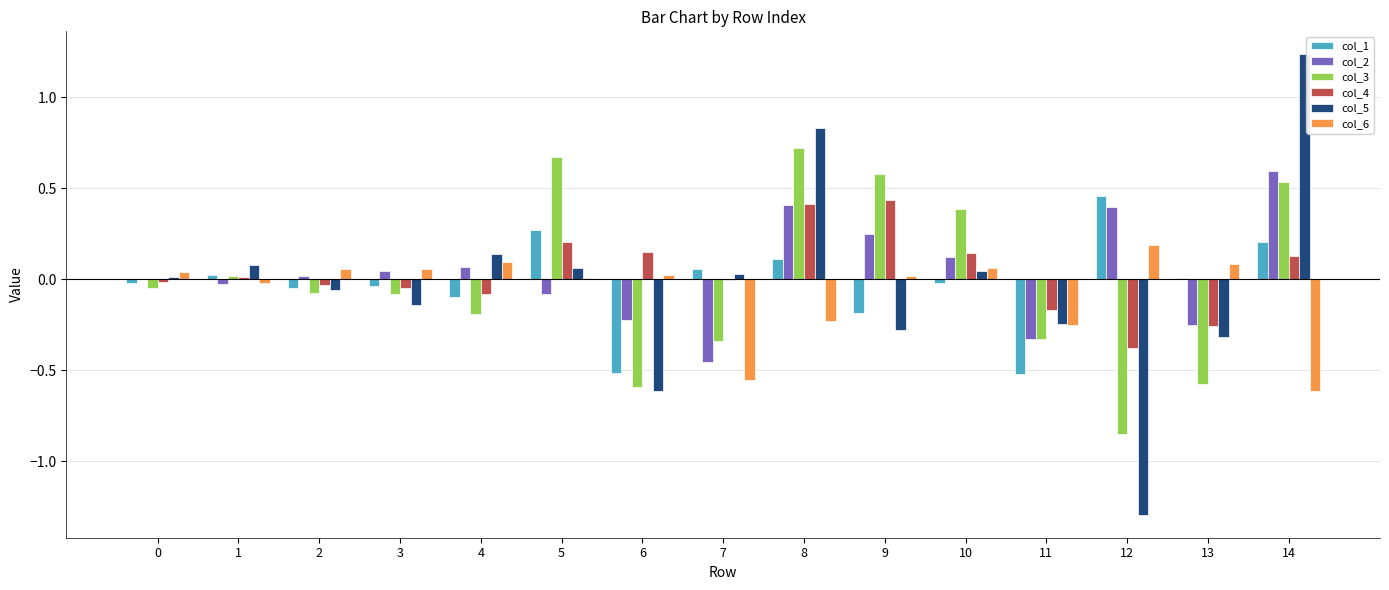

Count the number of data series in this chart.

6